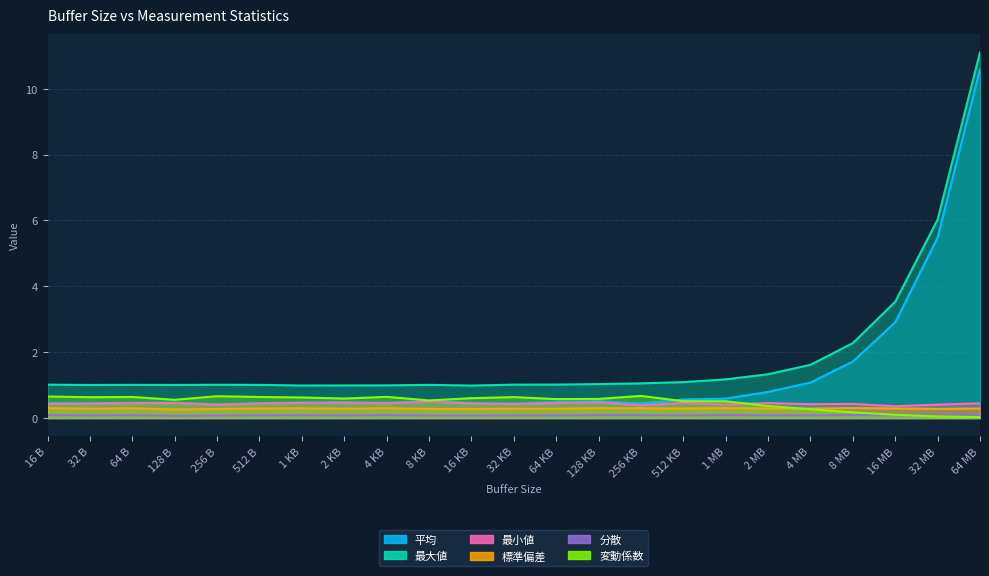

What is the sum of all 平均 values?

30.7